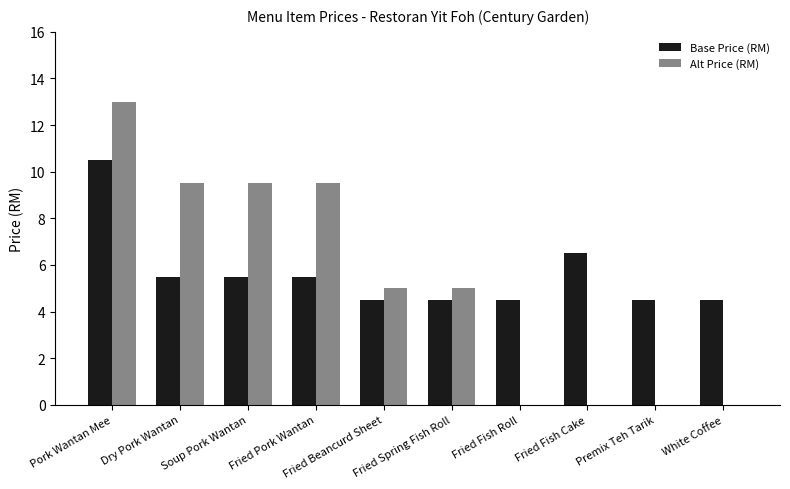

Reading left to right, list all the values displayed in this chart.

Base Price (RM): 10.5	5.5	5.5	5.5	4.5	4.5	4.5	6.5	4.5	4.5
Alt Price (RM): 13.0	9.5	9.5	9.5	5.0	5.0	0.0	0.0	0.0	0.0